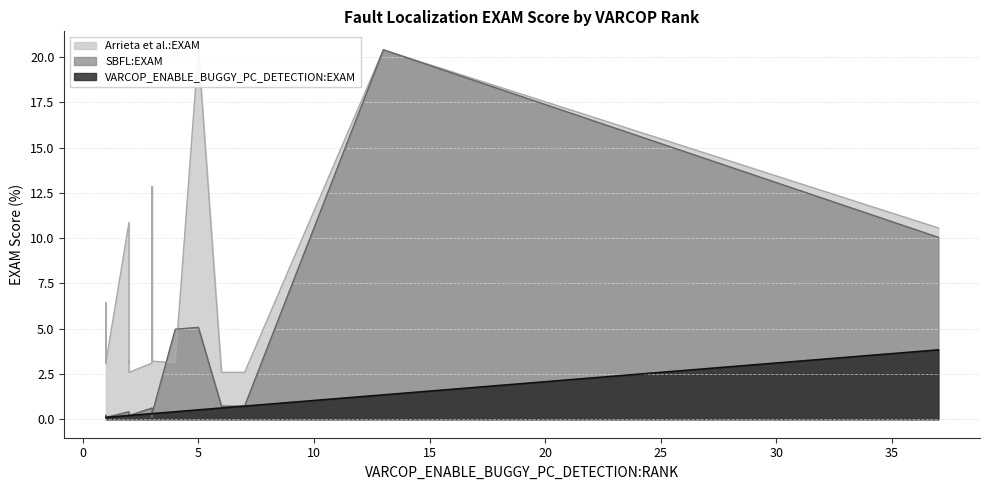

What is the value of the VARCOP_ENABLE_BUGGY_PC_DETECTION:EXAM point at the 12th from the left?

0.1